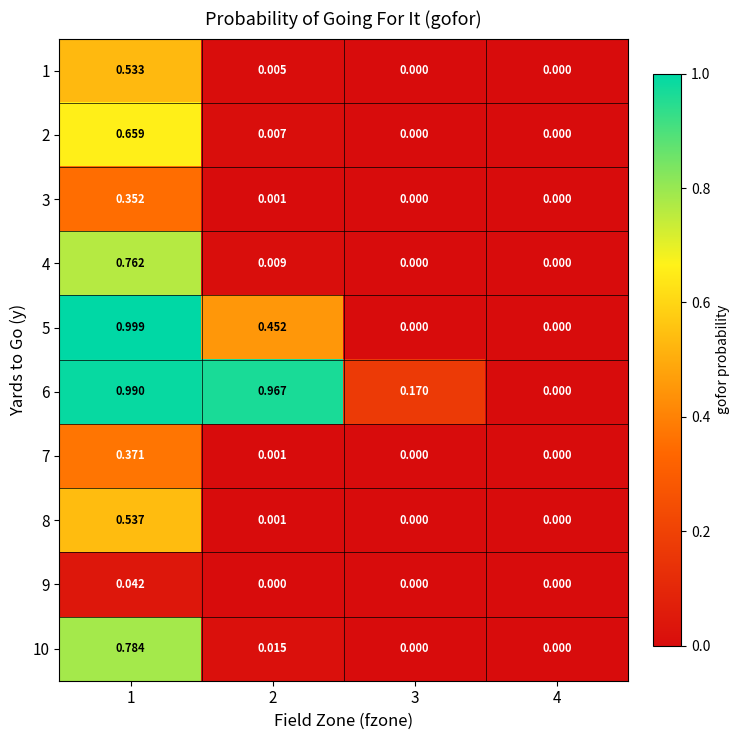

Which series changed the most between 2 and 3?

6